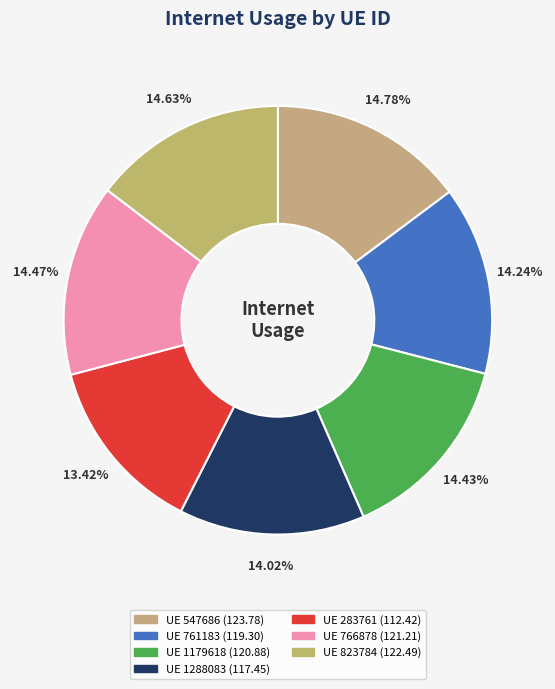

How many slices are in this pie chart?

7